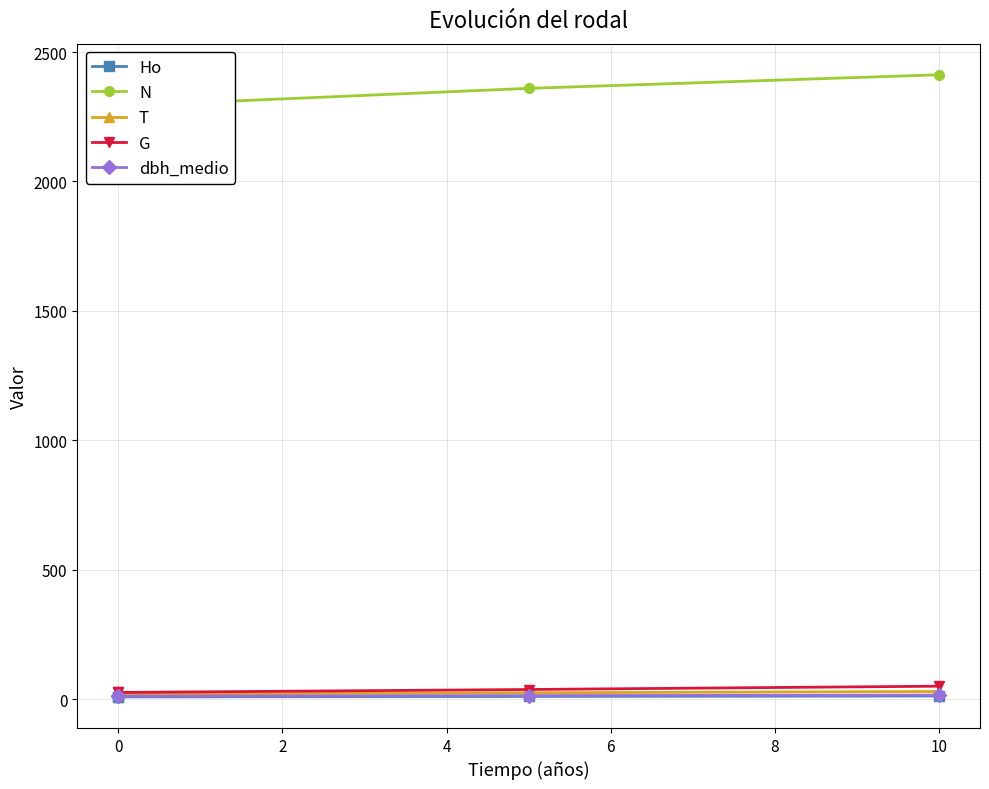

Is it true that dbh_medio equals 3.9 at 2?

False